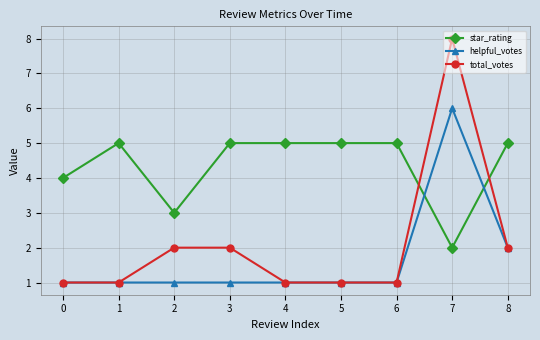

Rank the series by their average value, from highest to lowest.

star_rating, total_votes, helpful_votes